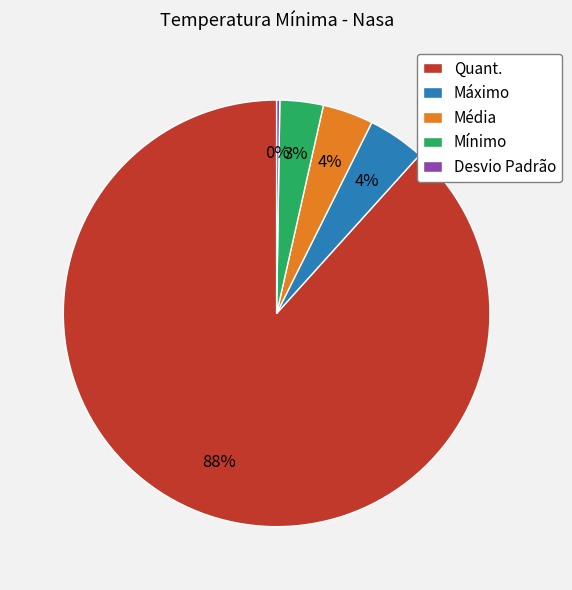

Do Mínimo and Máximo together represent more than half of the pie?

No